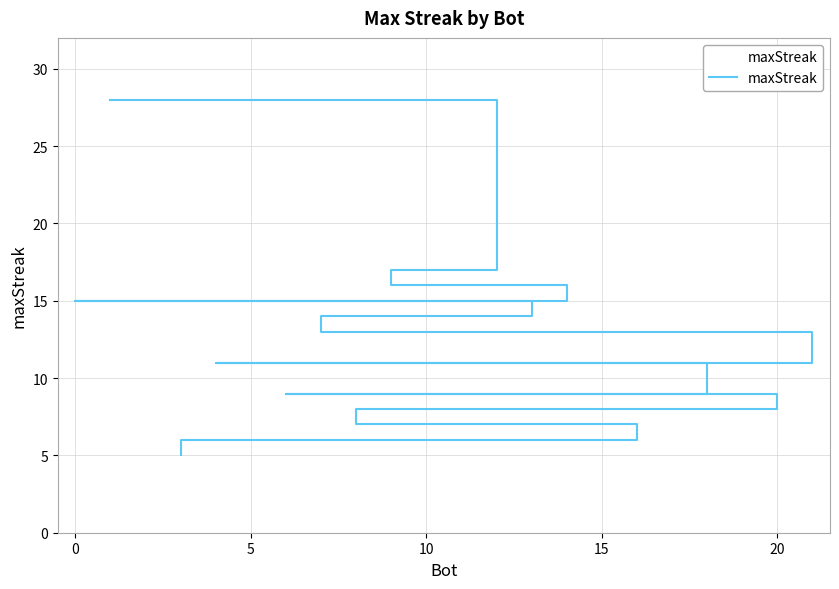

What is the value of the 8th point from the left?

14